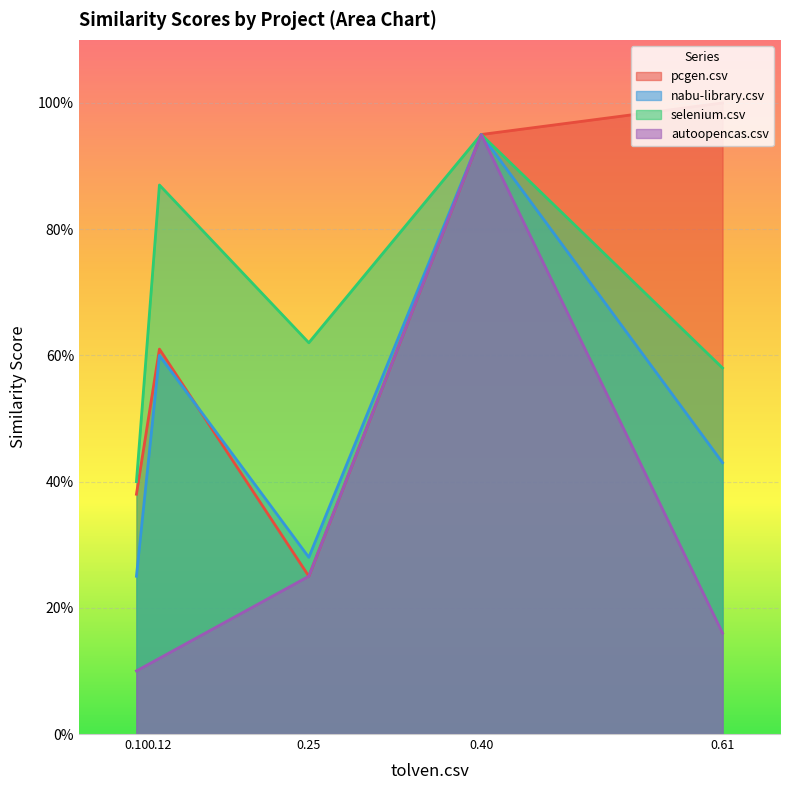

What is the average value of the selenium.csv series?

0.7